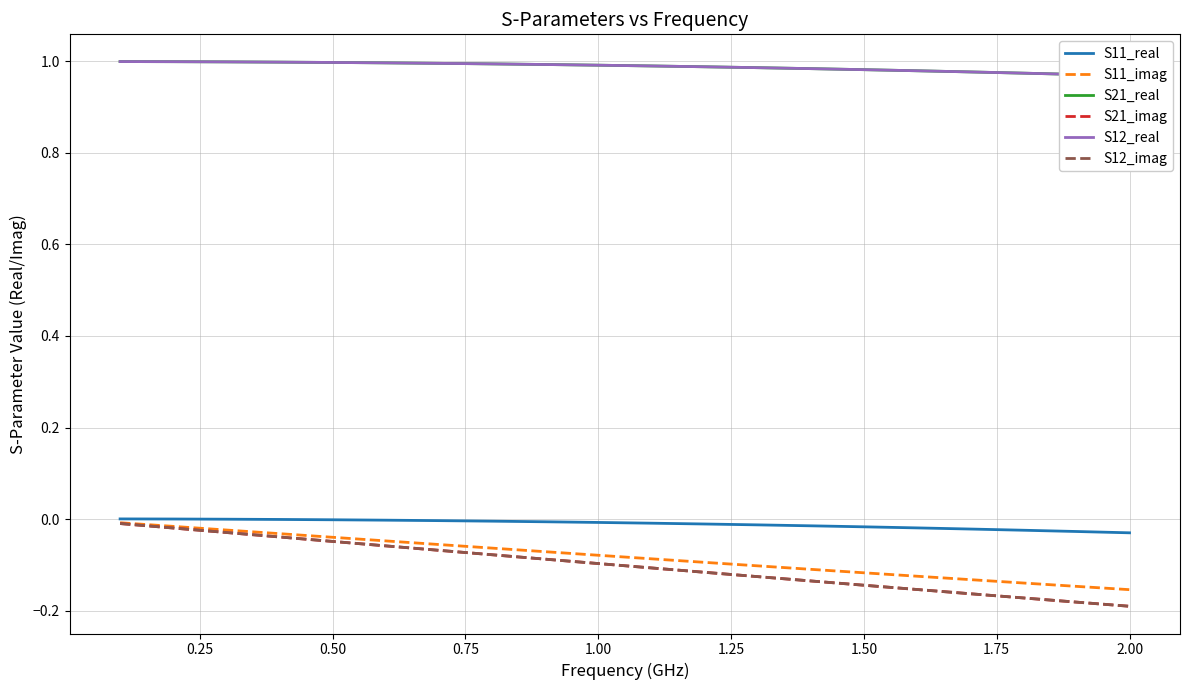

Rank the series at 0.50 from highest to lowest value.

S21_real, S12_real, S11_real, S11_imag, S21_imag, S12_imag